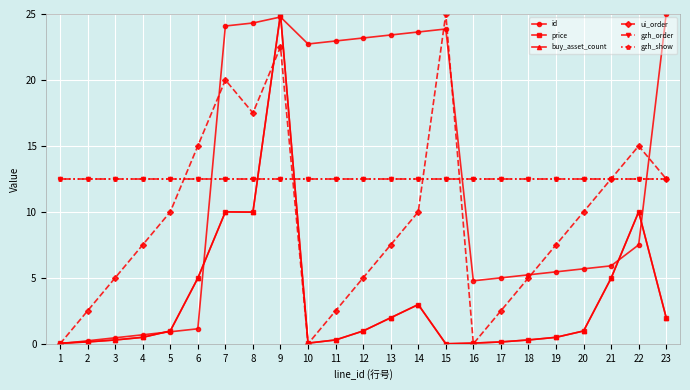

List the labels in order of ui_order value, smallest first.

1, 10, 16, 2, 11, 17, 3, 12, 18, 4, 13, 19, 5, 14, 20, 21, 23, 6, 22, 8, 7, 9, 15